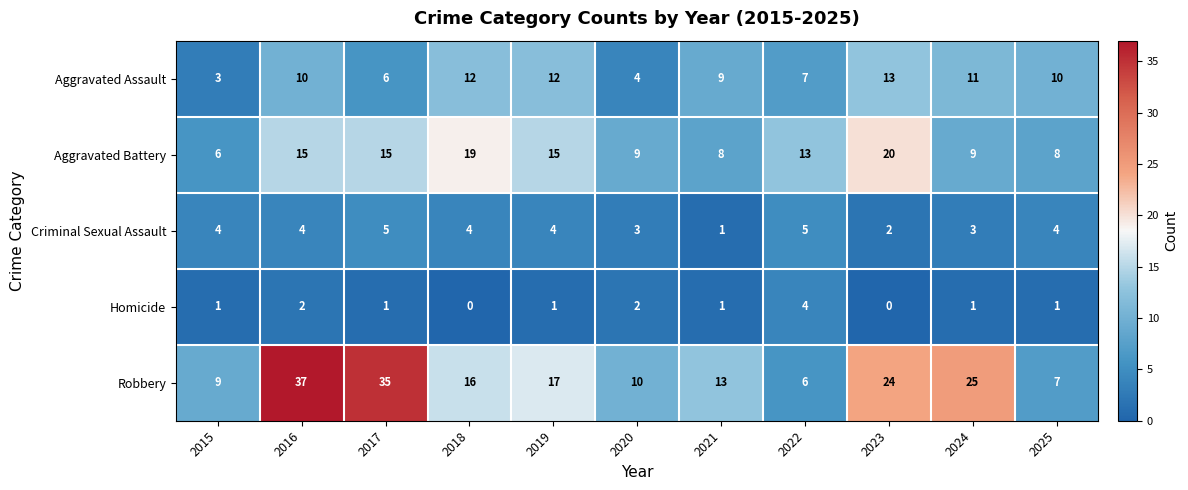

The Criminal Sexual Assault series shows 5 at 2017. True or false?

True